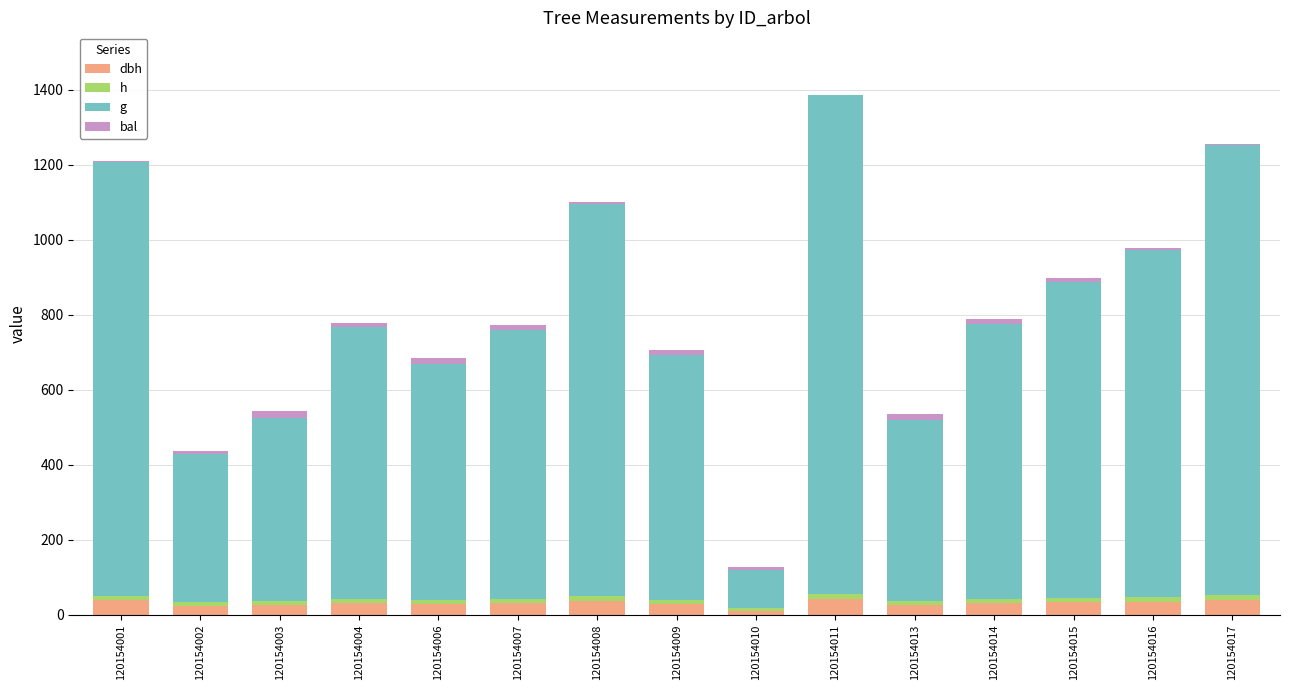

Does the chart contain any negative values?

No